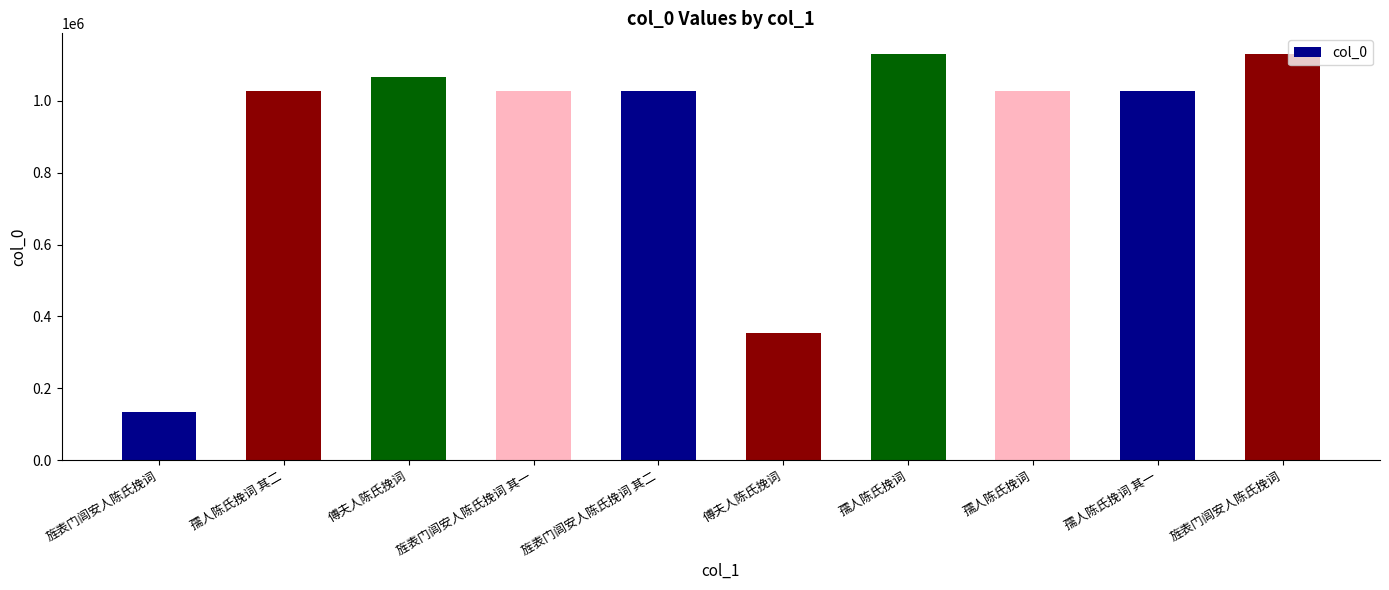

What is the difference between the values at 孺人陈氏挽词 其一 and 旌表门闾安人陈氏挽词 其二?

110